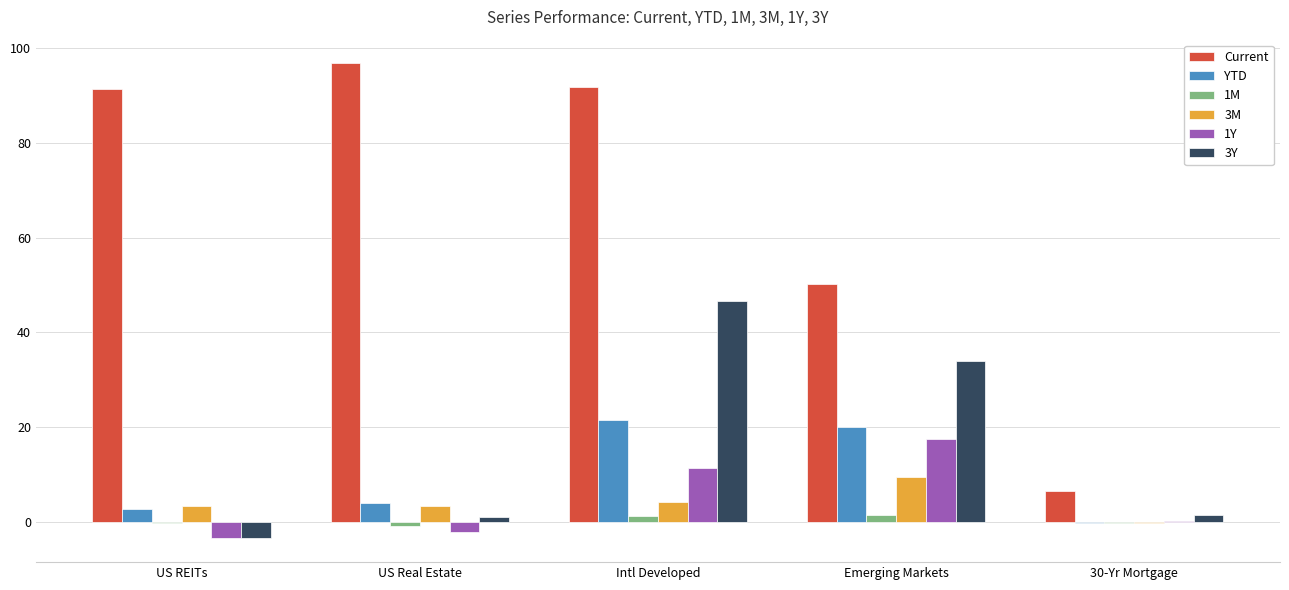

How many categories are shown in the chart?

5